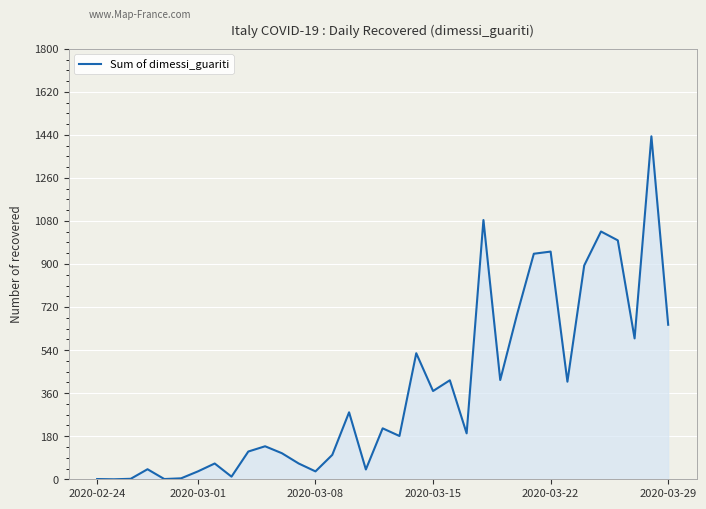

How many values are below 192?

17